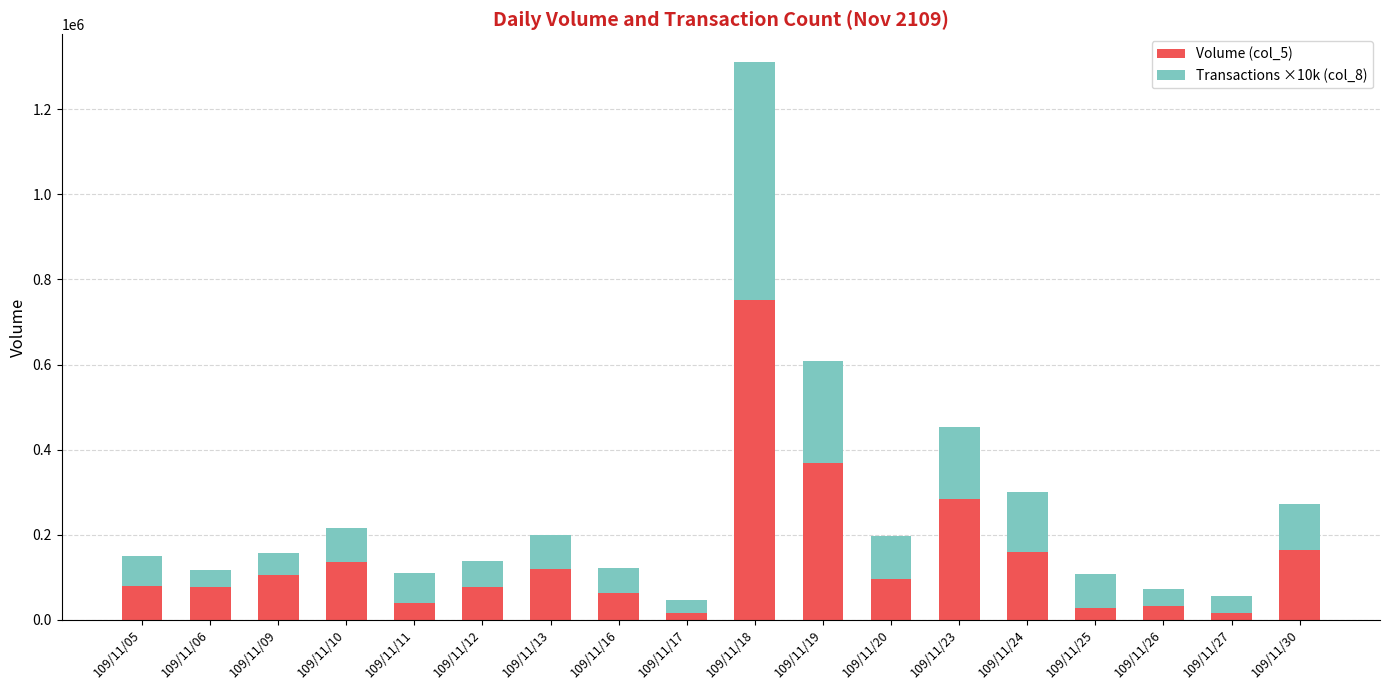

What is the highest value of the Volume (col_5) series?

751000